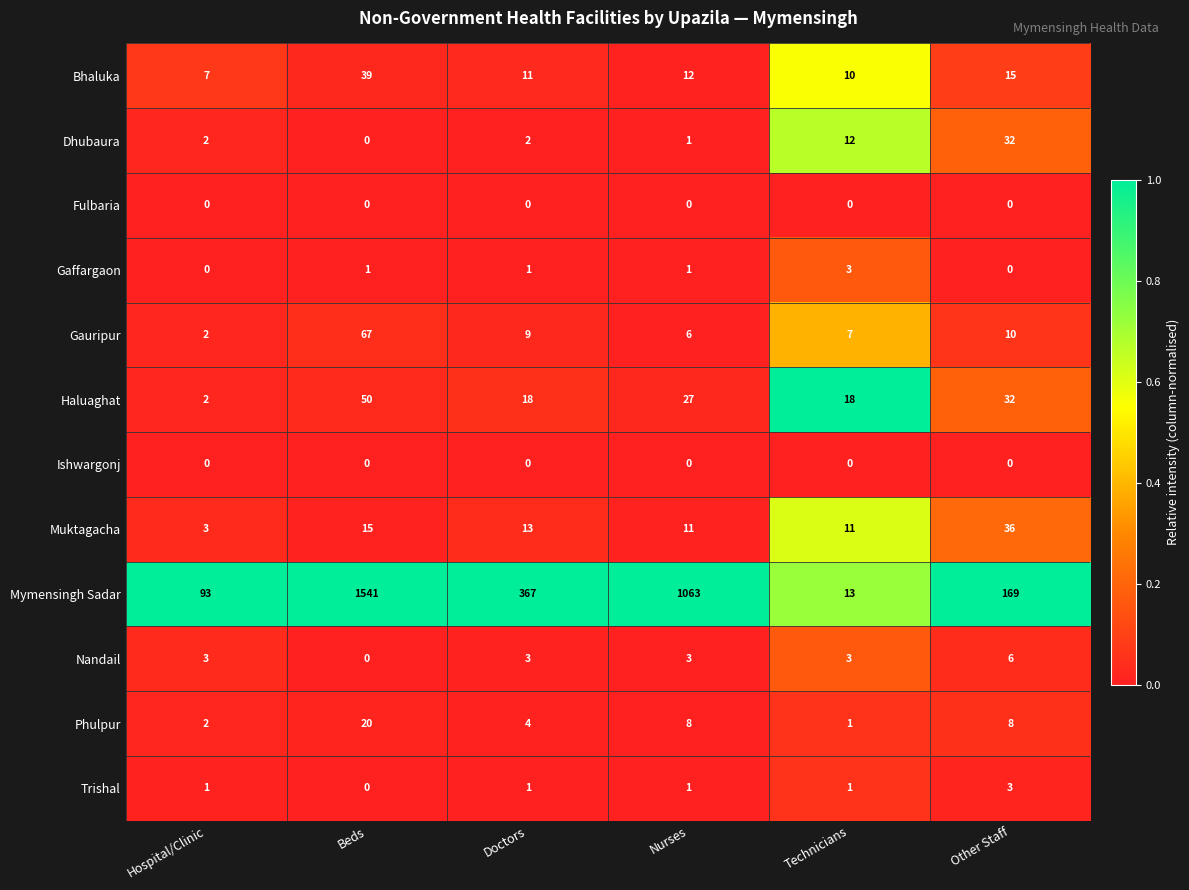

What is the difference between the highest and lowest values at Other Staff?

169